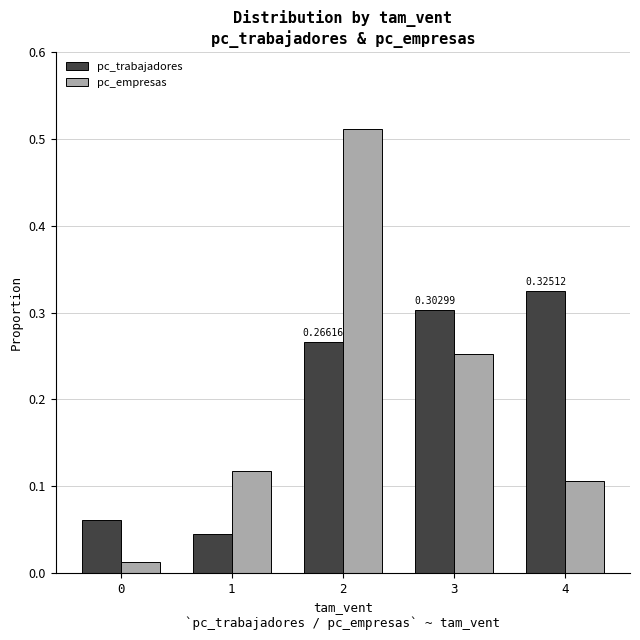

Which series has the widest spread of values?

pc_empresas